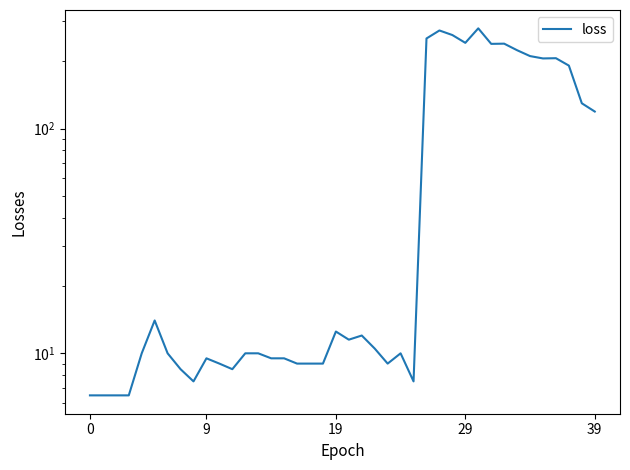

What is the difference between the second highest and minimum values?

266.5